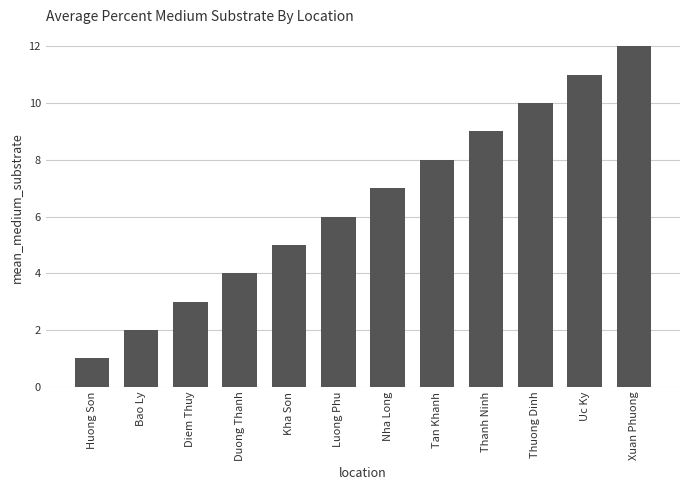

At which category does the chart reach its minimum across all series?

Huong Son